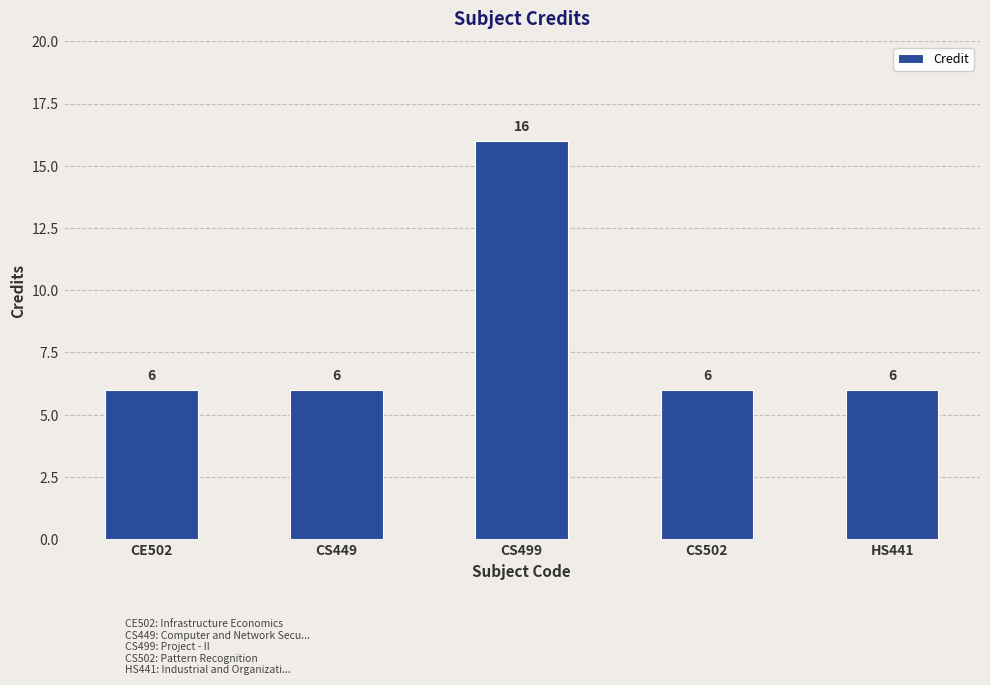

Read the value at CE502.

6